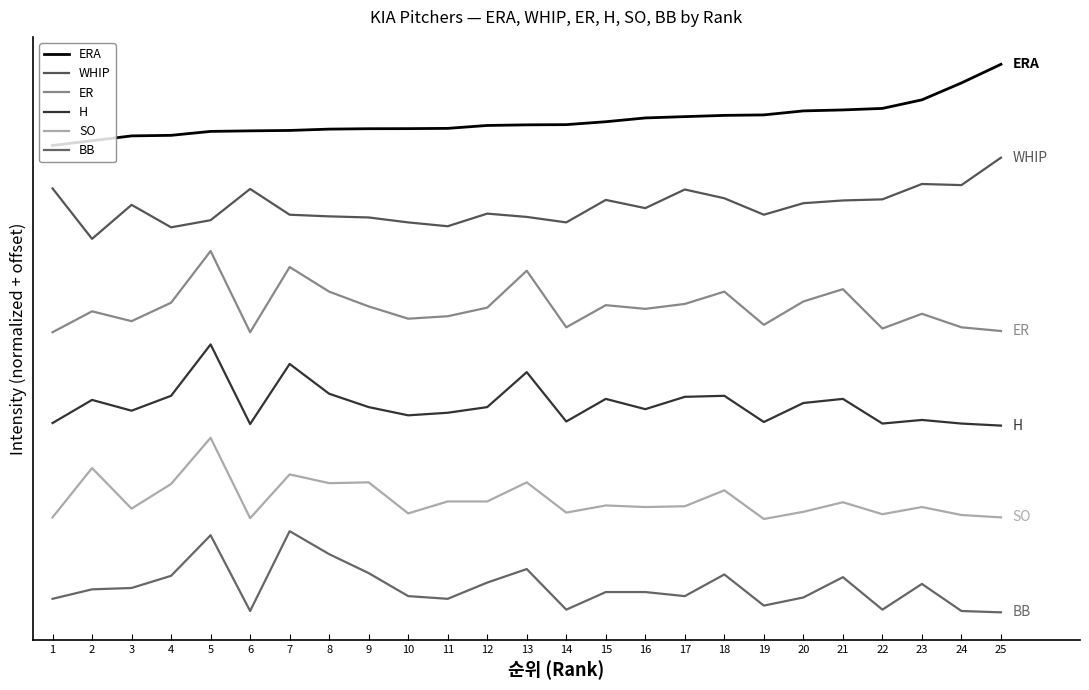

Rank the series at 3 from lowest to highest value.

BB, SO, H, ER, WHIP, ERA